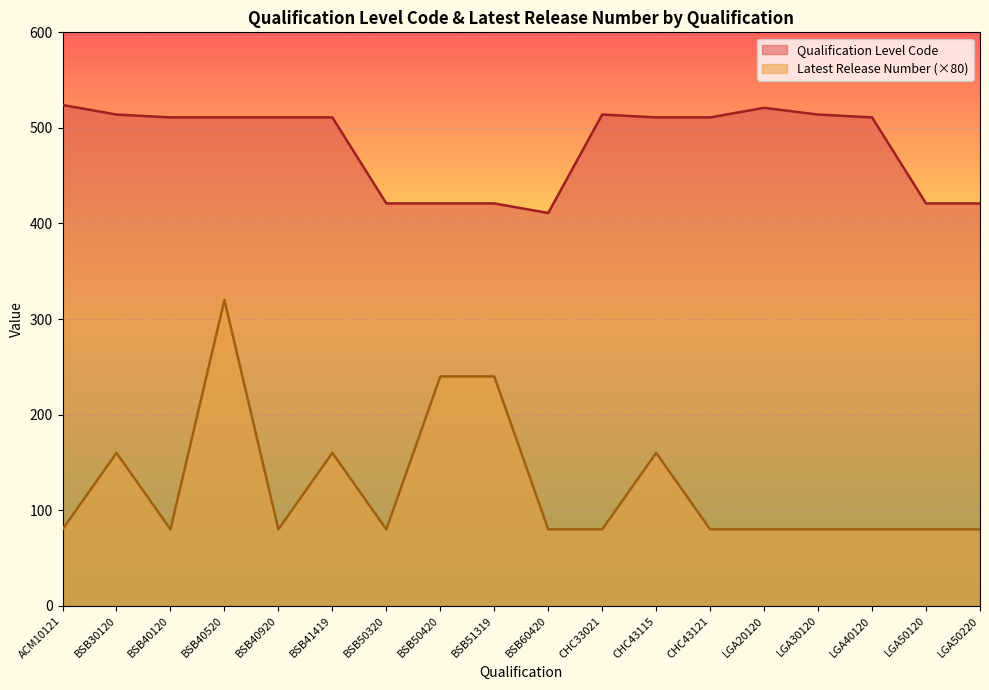

Rank the series by their maximum value, from highest to lowest.

Qualification Level Code, Latest Release Number (×80)